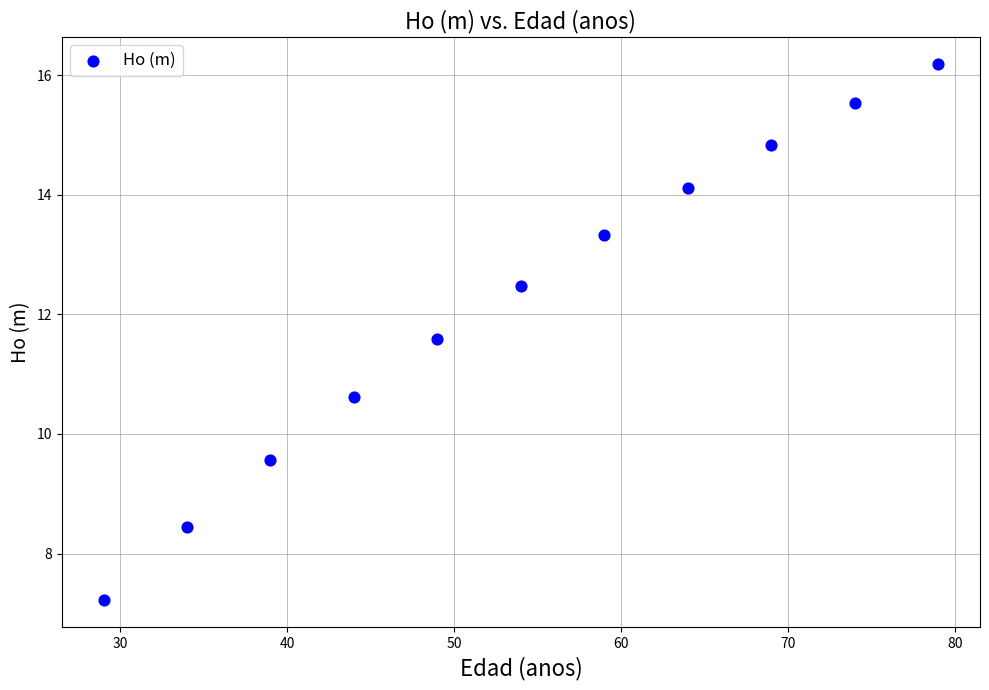

What Y value in the scatter plot is closest to 11?

10.6